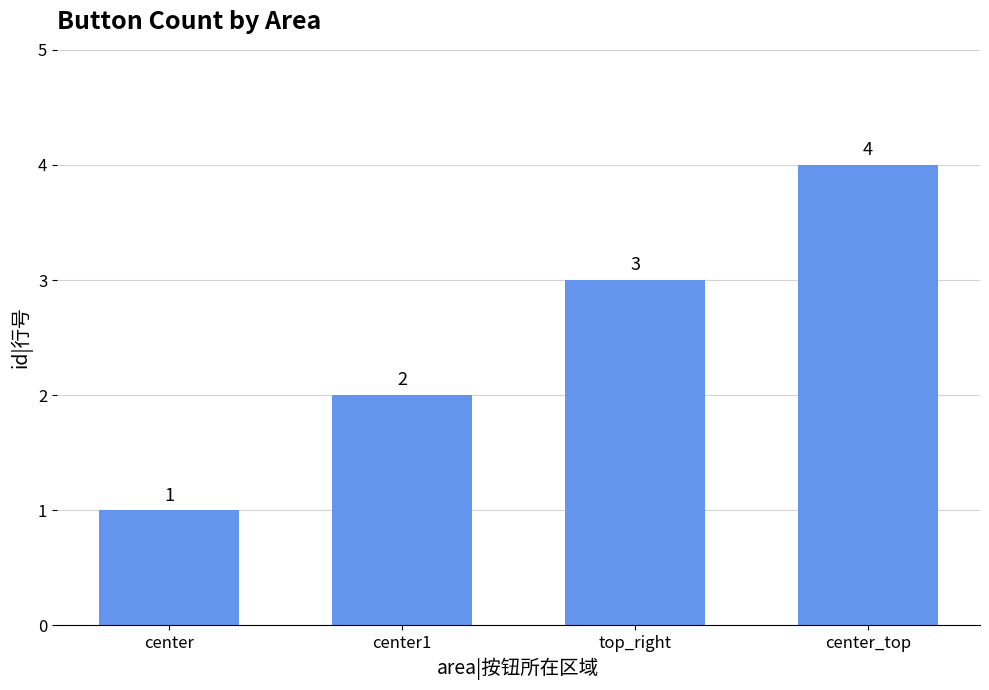

Reading right to left, transcribe all the data shown in this chart.

4	3	2	1